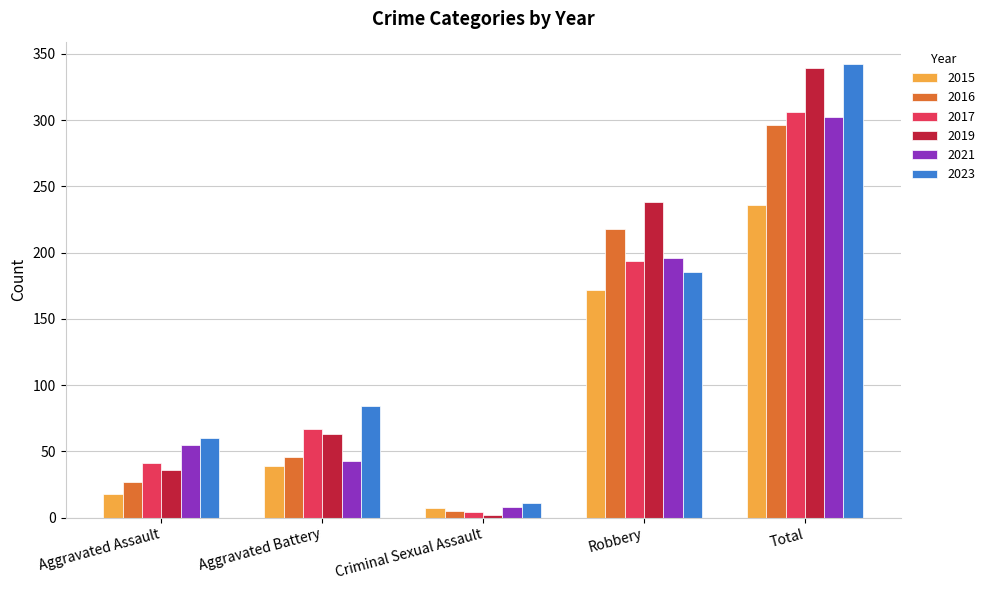

What is the value of the 2019 bar at the 3rd from the left?

2